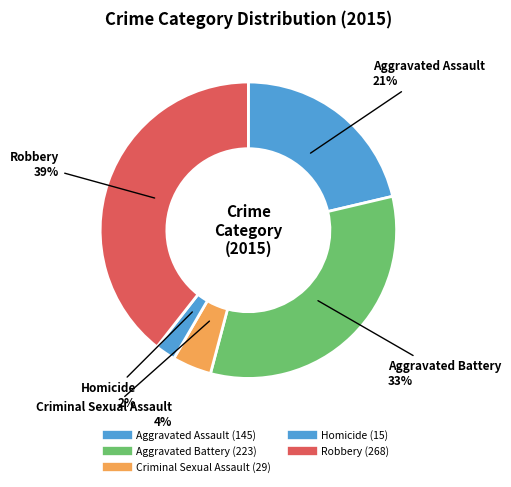

Count the number of slices in the pie.

5